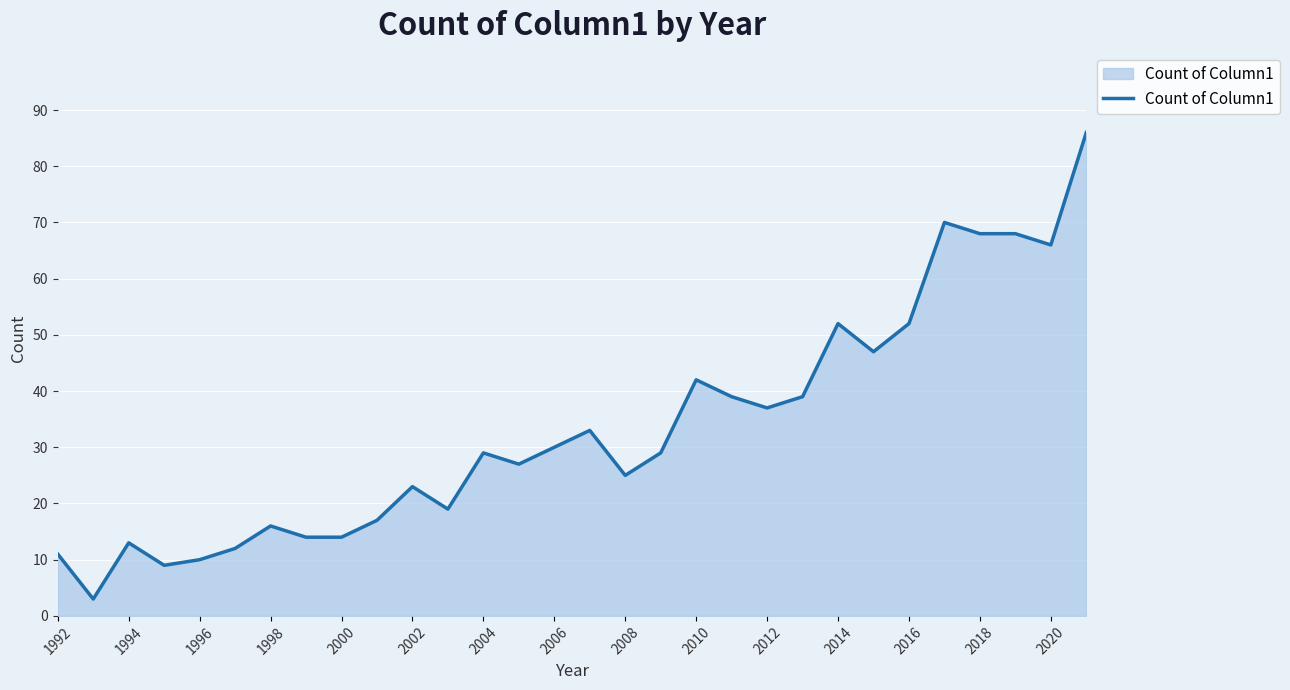

What is the difference between the maximum and minimum values?

83